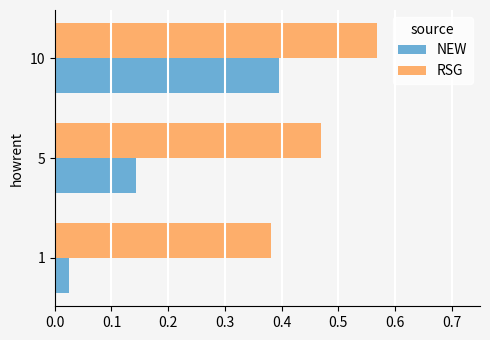

Rank the series by their maximum value, from highest to lowest.

RSG, NEW